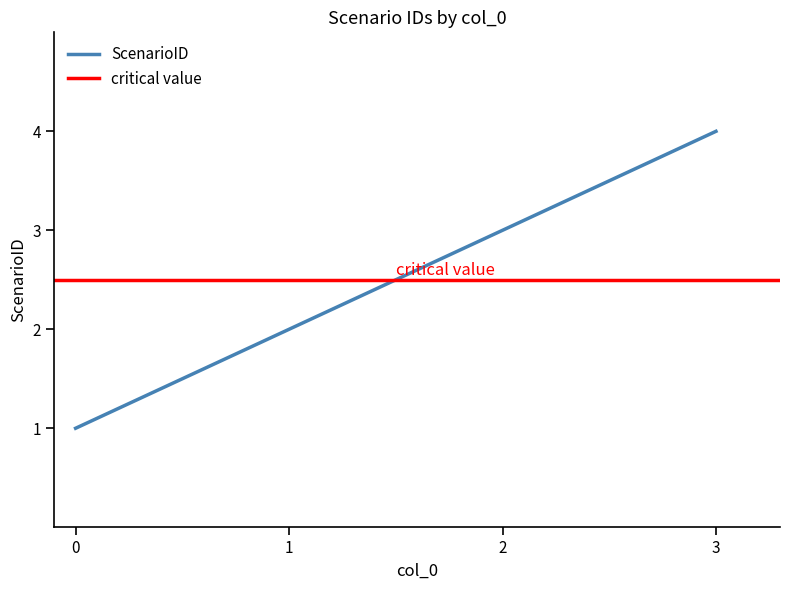

Rank the categories by value from lowest to highest.

0, 1, 2, 3